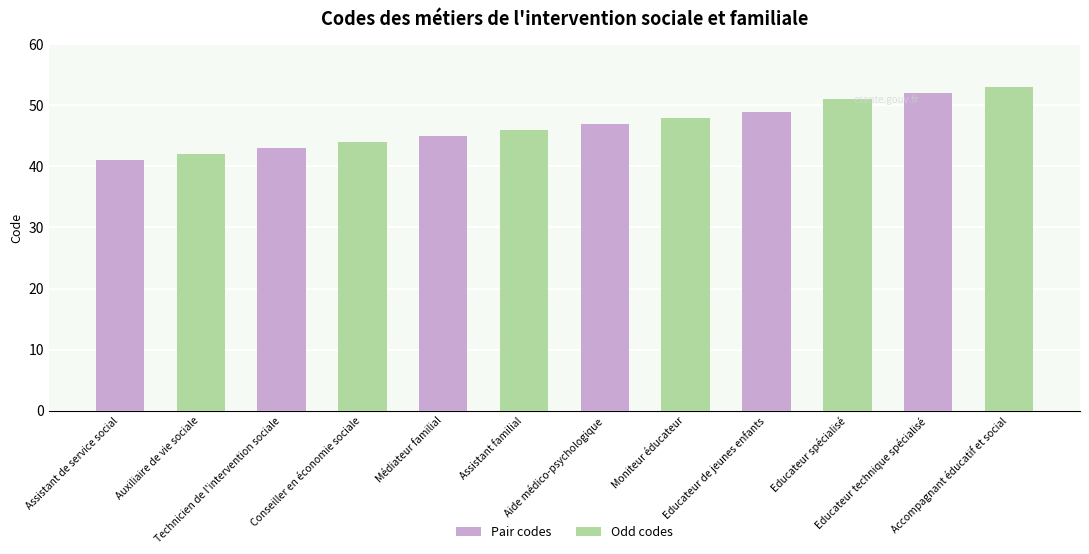

List the labels in order of value, largest first.

Accompagnant éducatif et social, Educateur technique spécialisé, Educateur spécialisé, Educateur de jeunes enfants, Moniteur éducateur, Aide médico-psychologique, Assistant familial, Médiateur familial, Conseiller en économie sociale, Technicien de l'intervention sociale, Auxiliaire de vie sociale, Assistant de service social